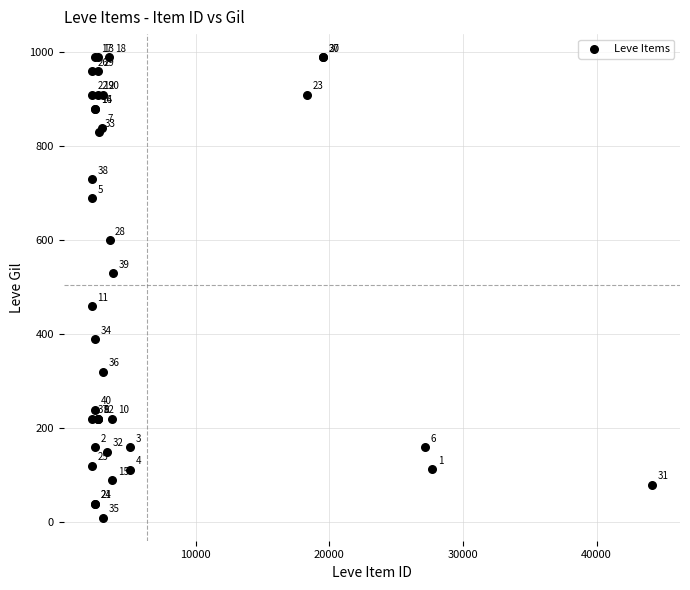

What Y value in the scatter plot is closest to 500?

530